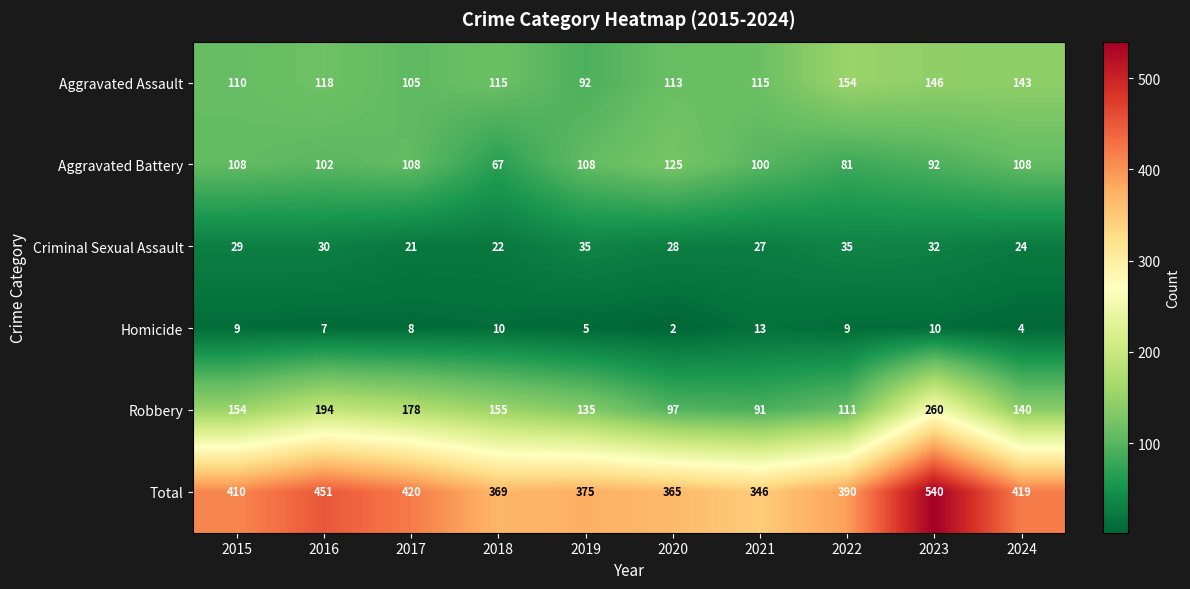

What is the maximum value for Criminal Sexual Assault?

35